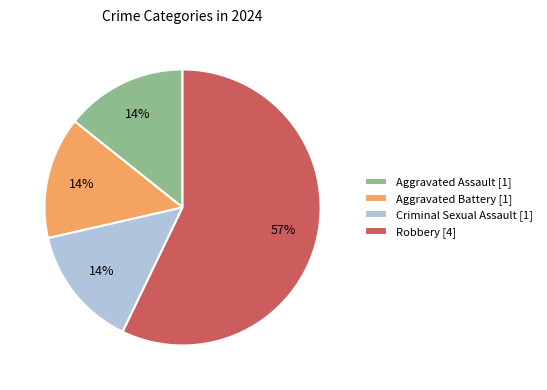

What percentage is the Aggravated Assault [1] slice, to the nearest percent?

14%